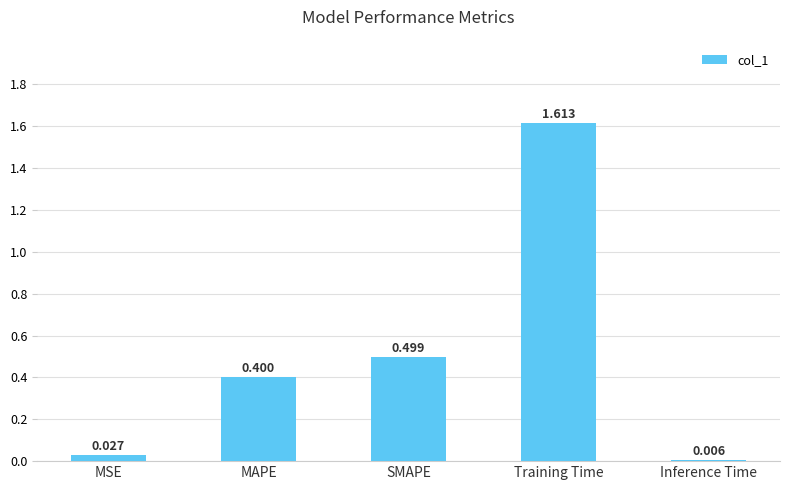

Which category has the lowest value across all series?

Inference Time